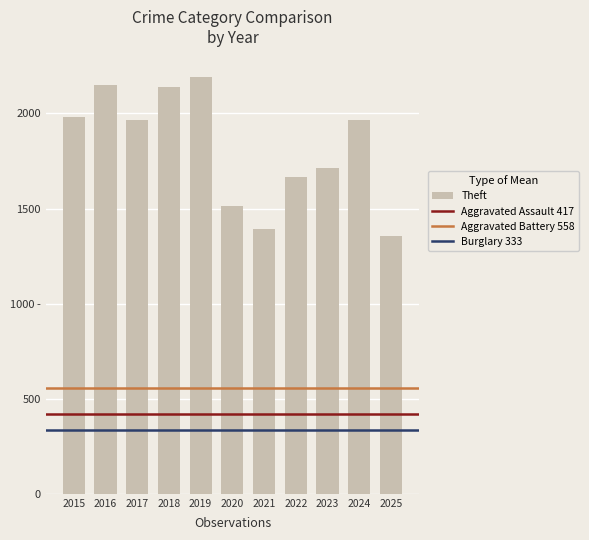

Does the chart contain any negative values?

No